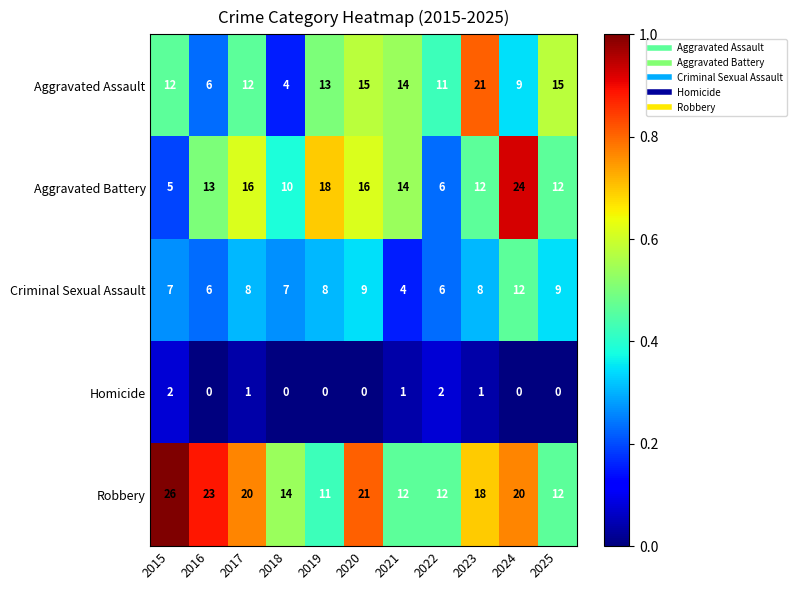

What is the difference between the maximum and minimum values in the Aggravated Battery series?

19